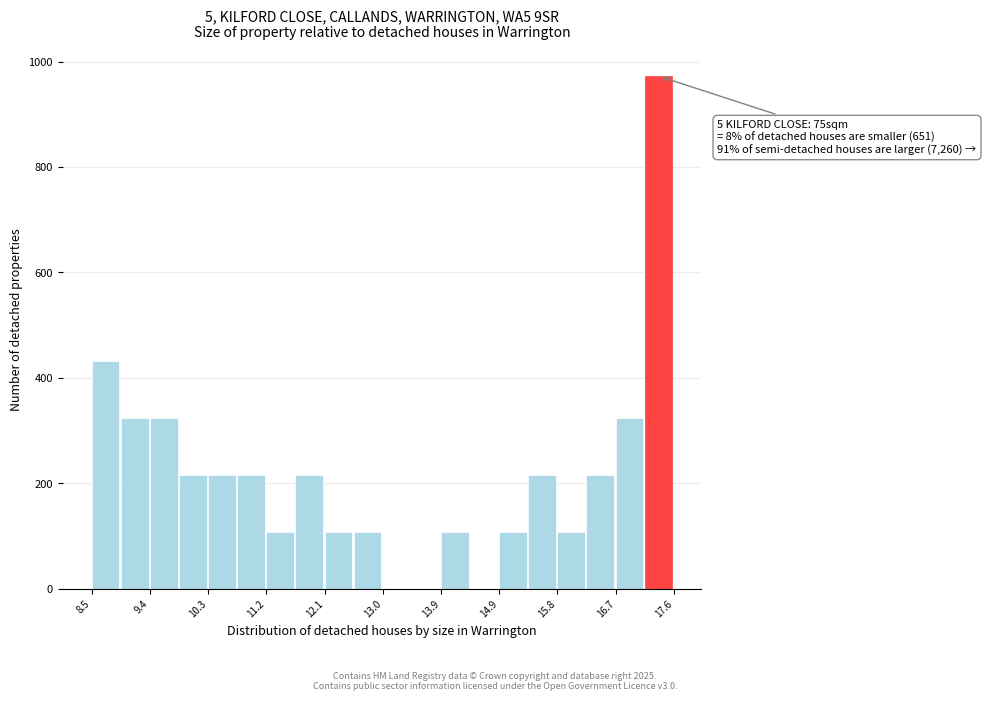

Over which range of the x-axis is the bar tallest?

17.1 to 17.6